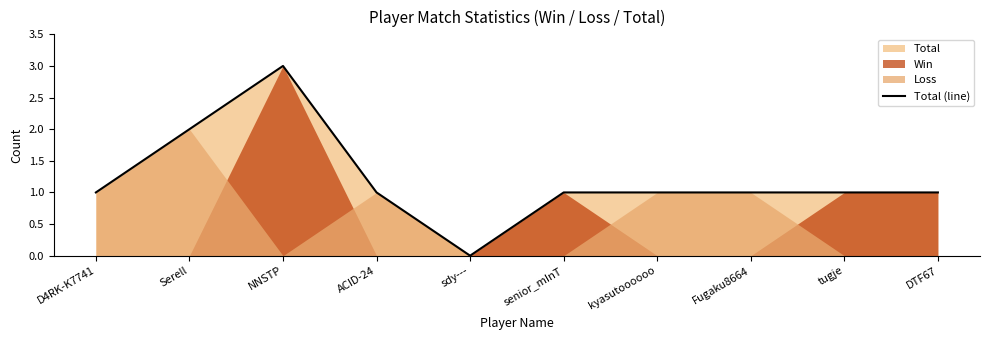

What is the average value?

1